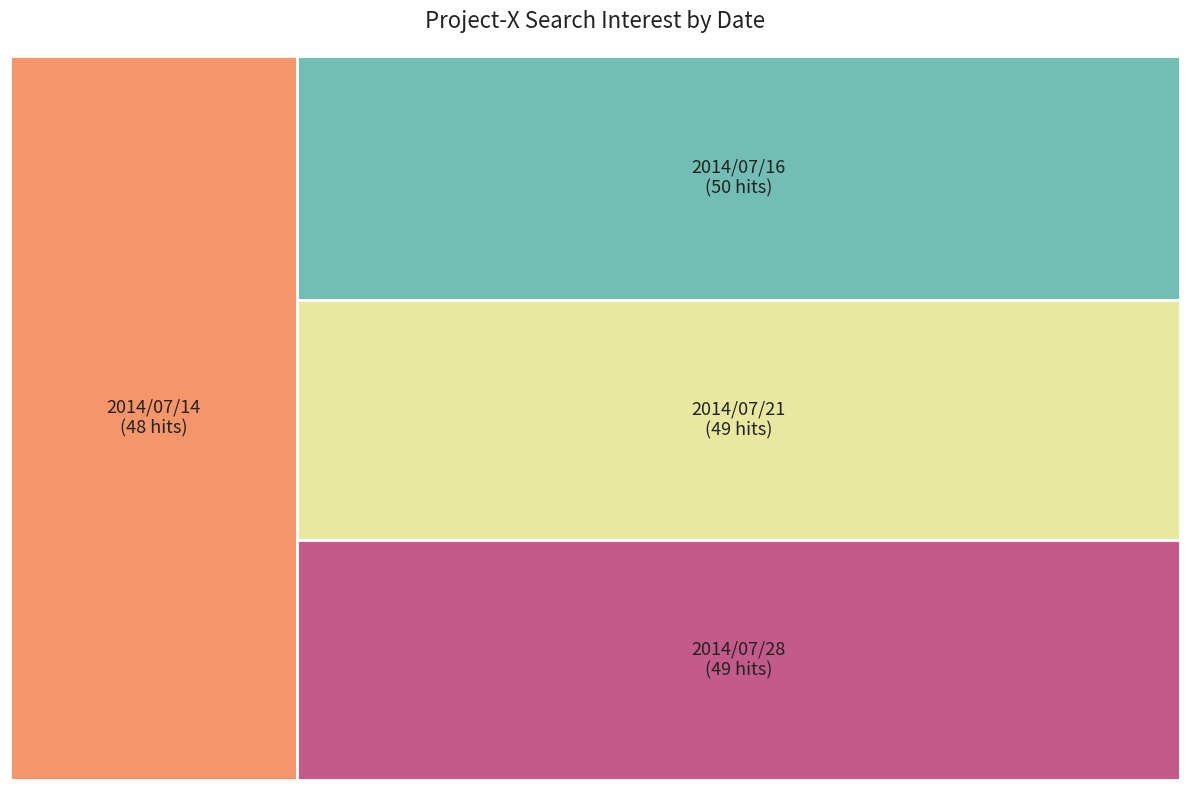

Is it true that 2014/07/28 is 25% of the pie?

True